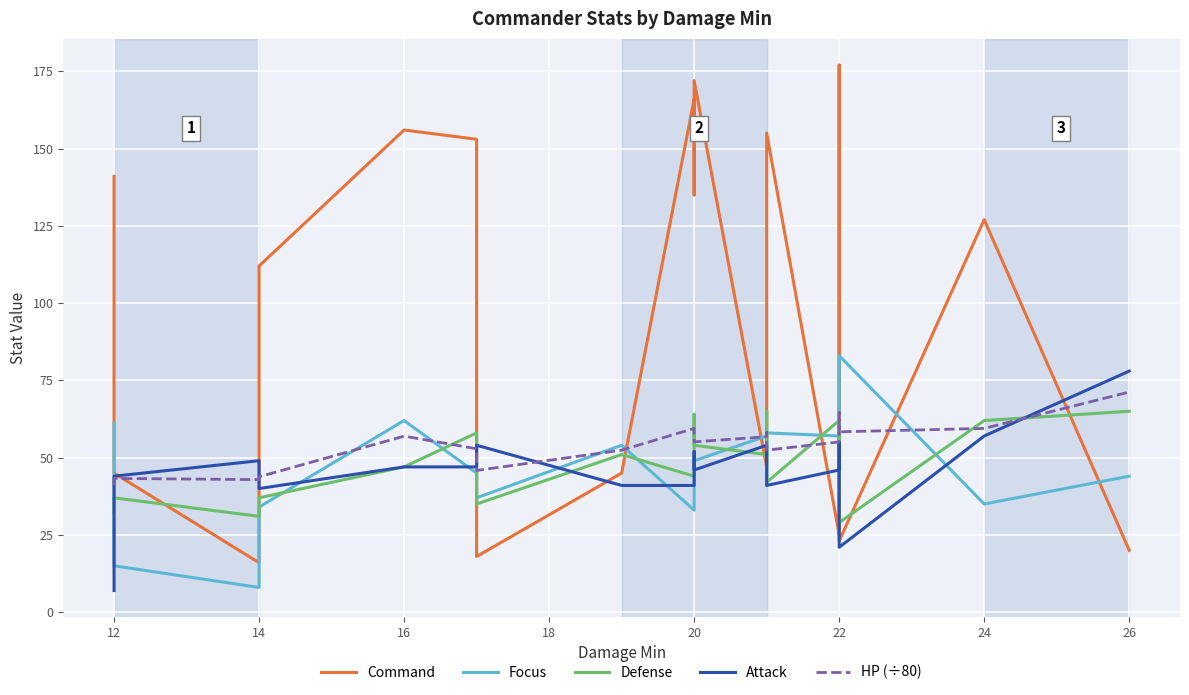

At how many categories does at least one series exceed 62?

14